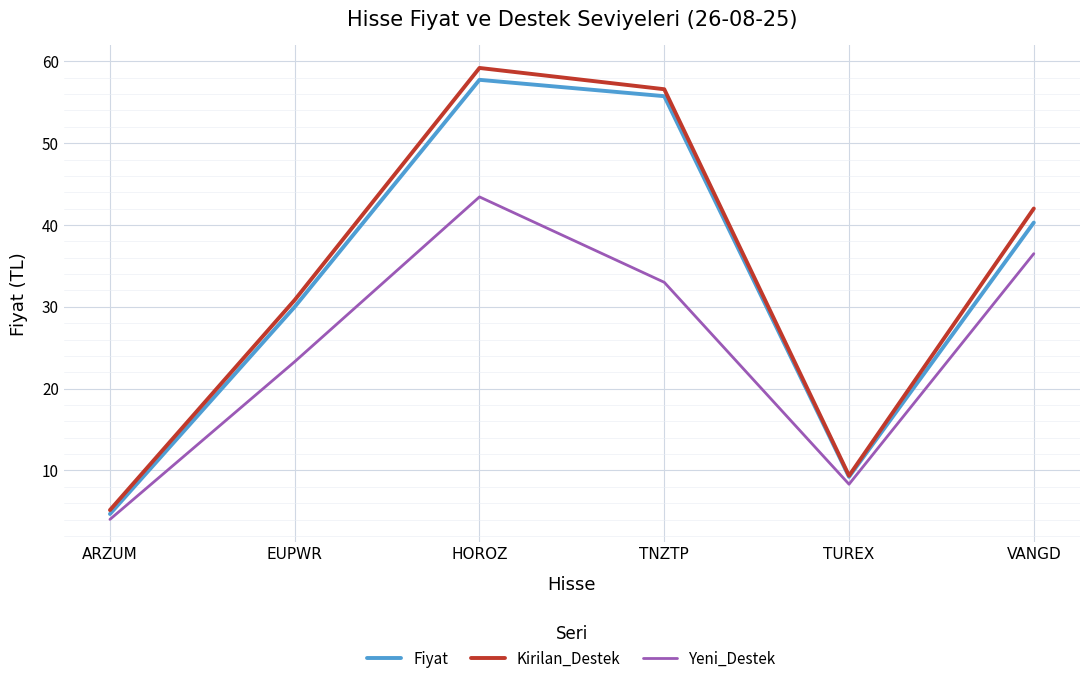

Is it true that Yeni_Destek equals 13.2 at VANGD?

False